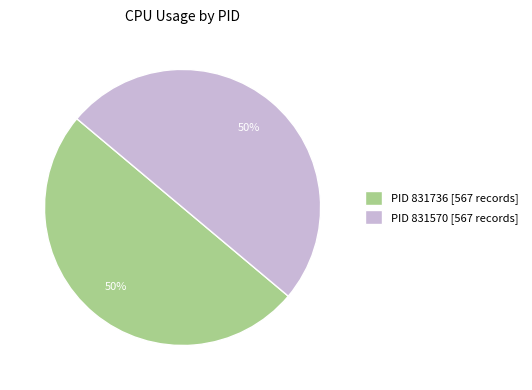

Do PID 831736 [567 records] and PID 831570 [567 records] together represent more than half of the pie?

Yes